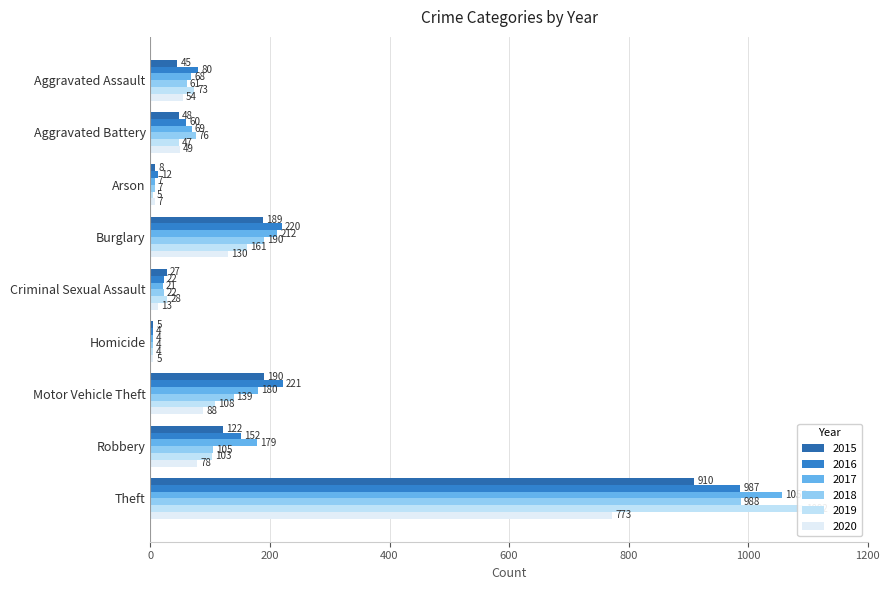

What position from the left is Criminal Sexual Assault?

5